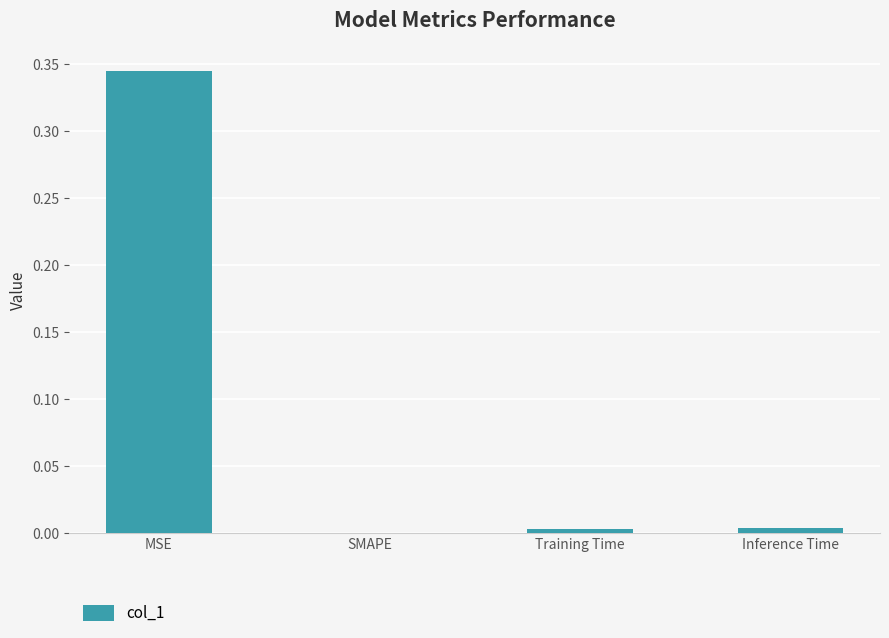

Does the chart contain stacked bars?

No